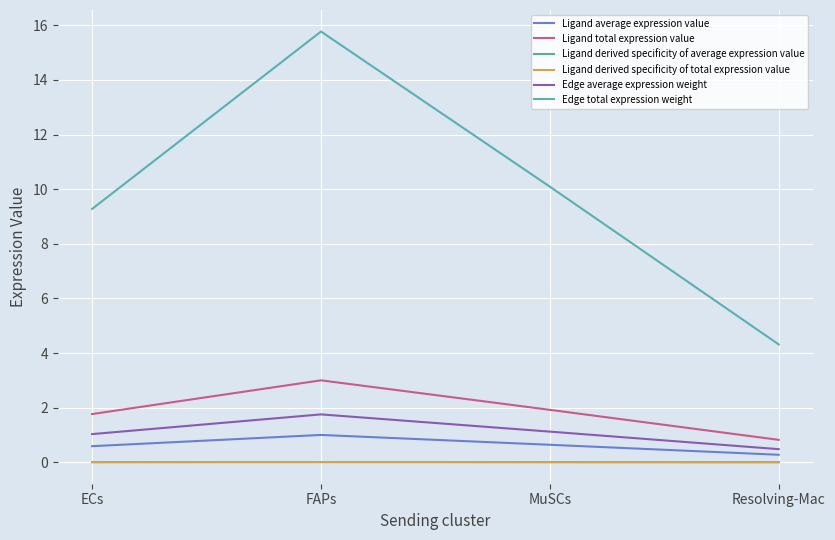

Between ECs and Resolving-Mac, which series saw the biggest shift?

Edge total expression weight